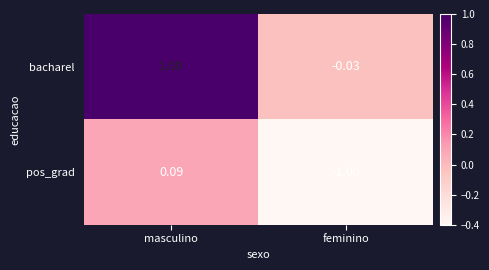

How many values in bacharel are above zero?

1